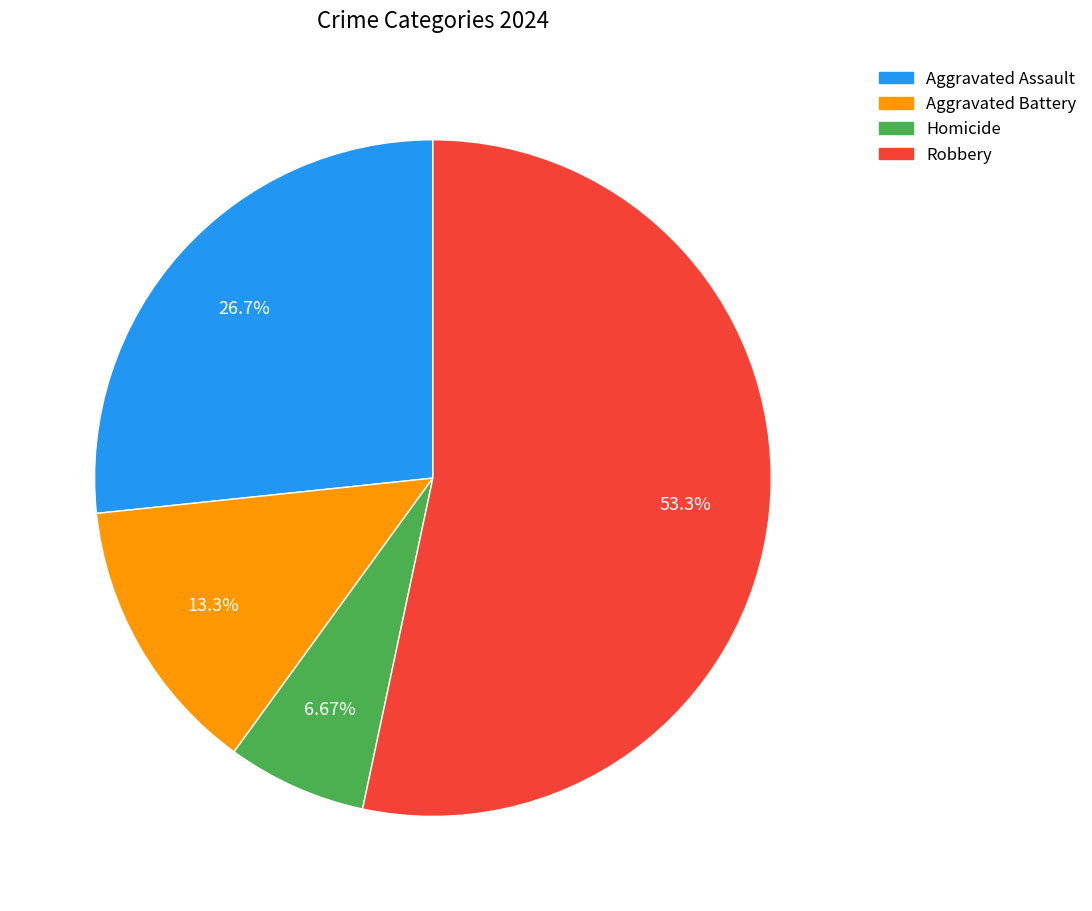

Which category accounts for the majority?

Robbery